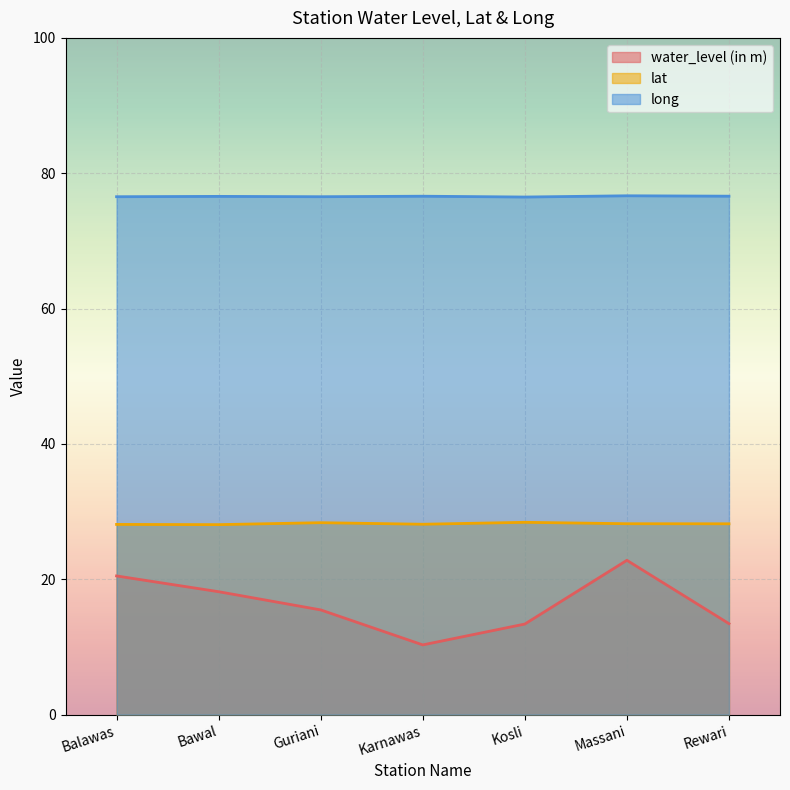

What is the maximum value shown in the chart?

76.7